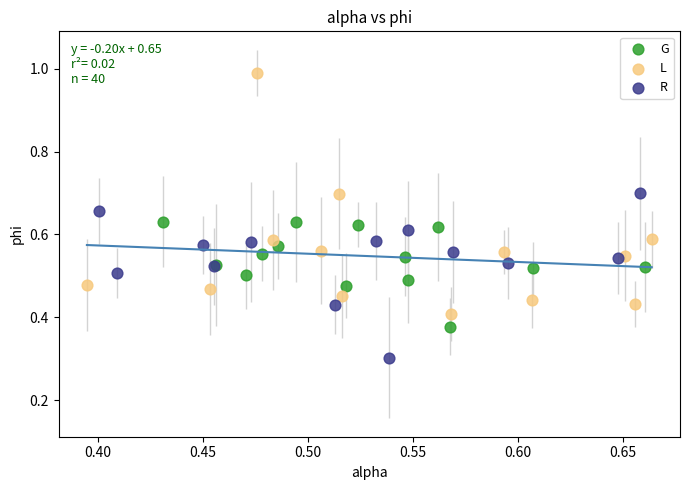

Which series reaches the minimum Y coordinate?

R